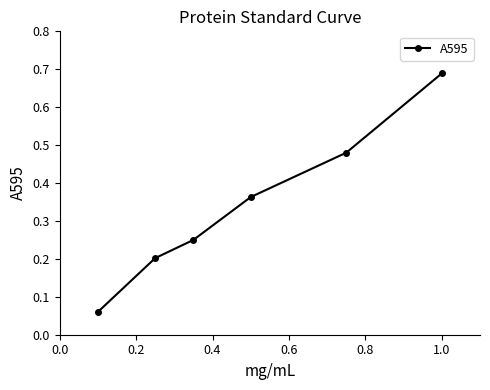

What is the sum of all values?

2.0